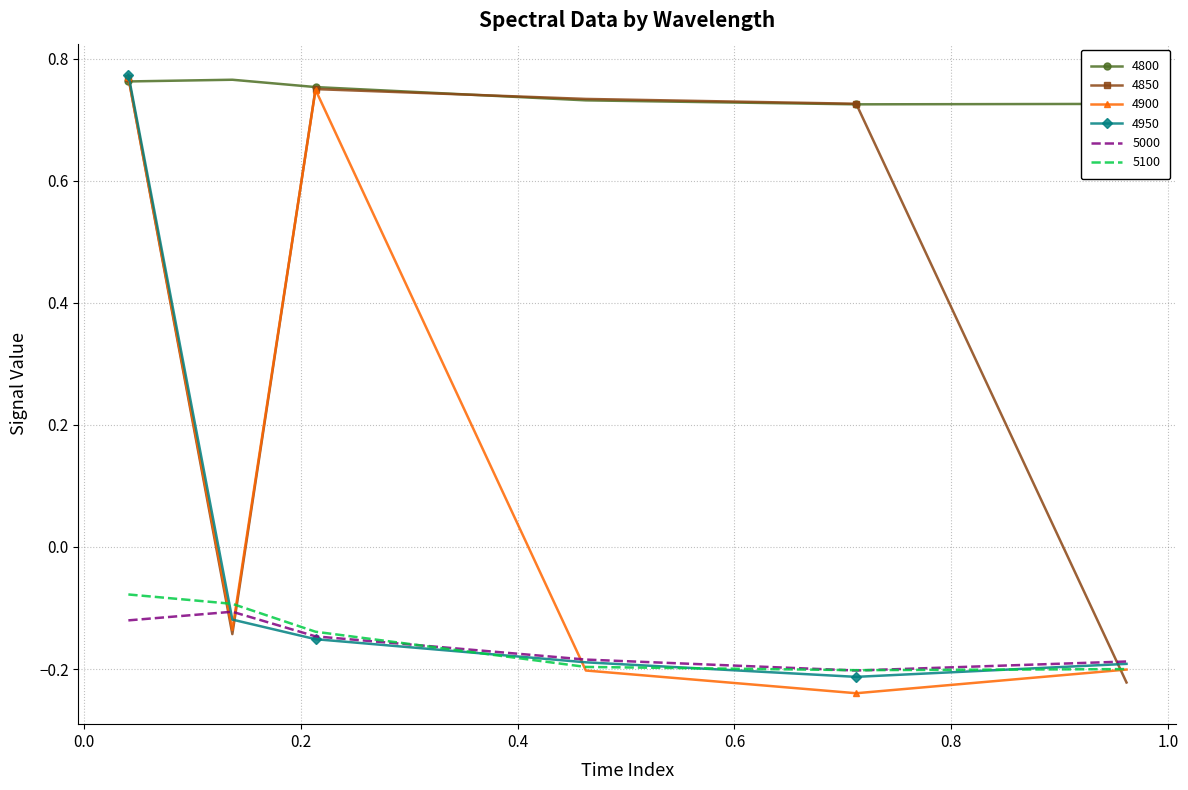

True or false: 4800 and 5100 intersect in this chart.

False